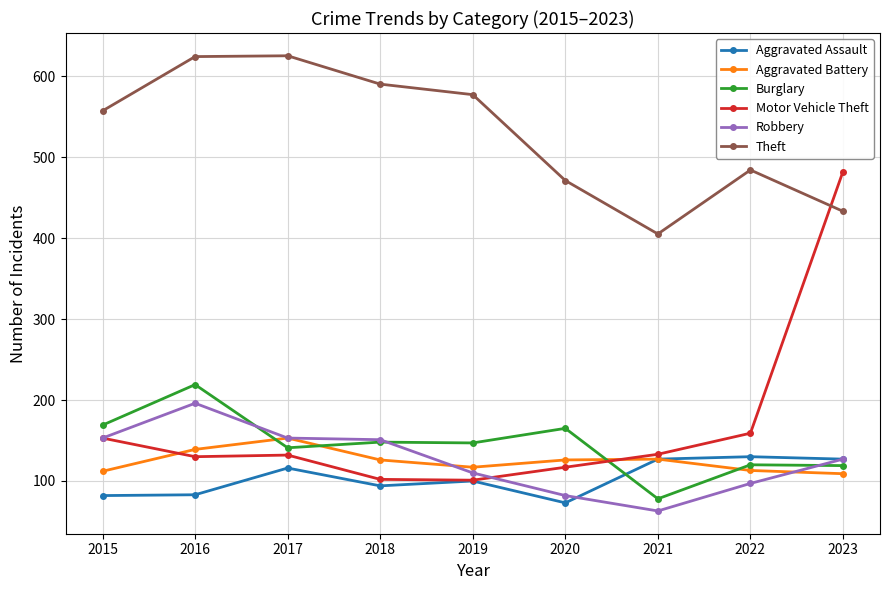

What is the spread (max minus min) of values at 2018?

496